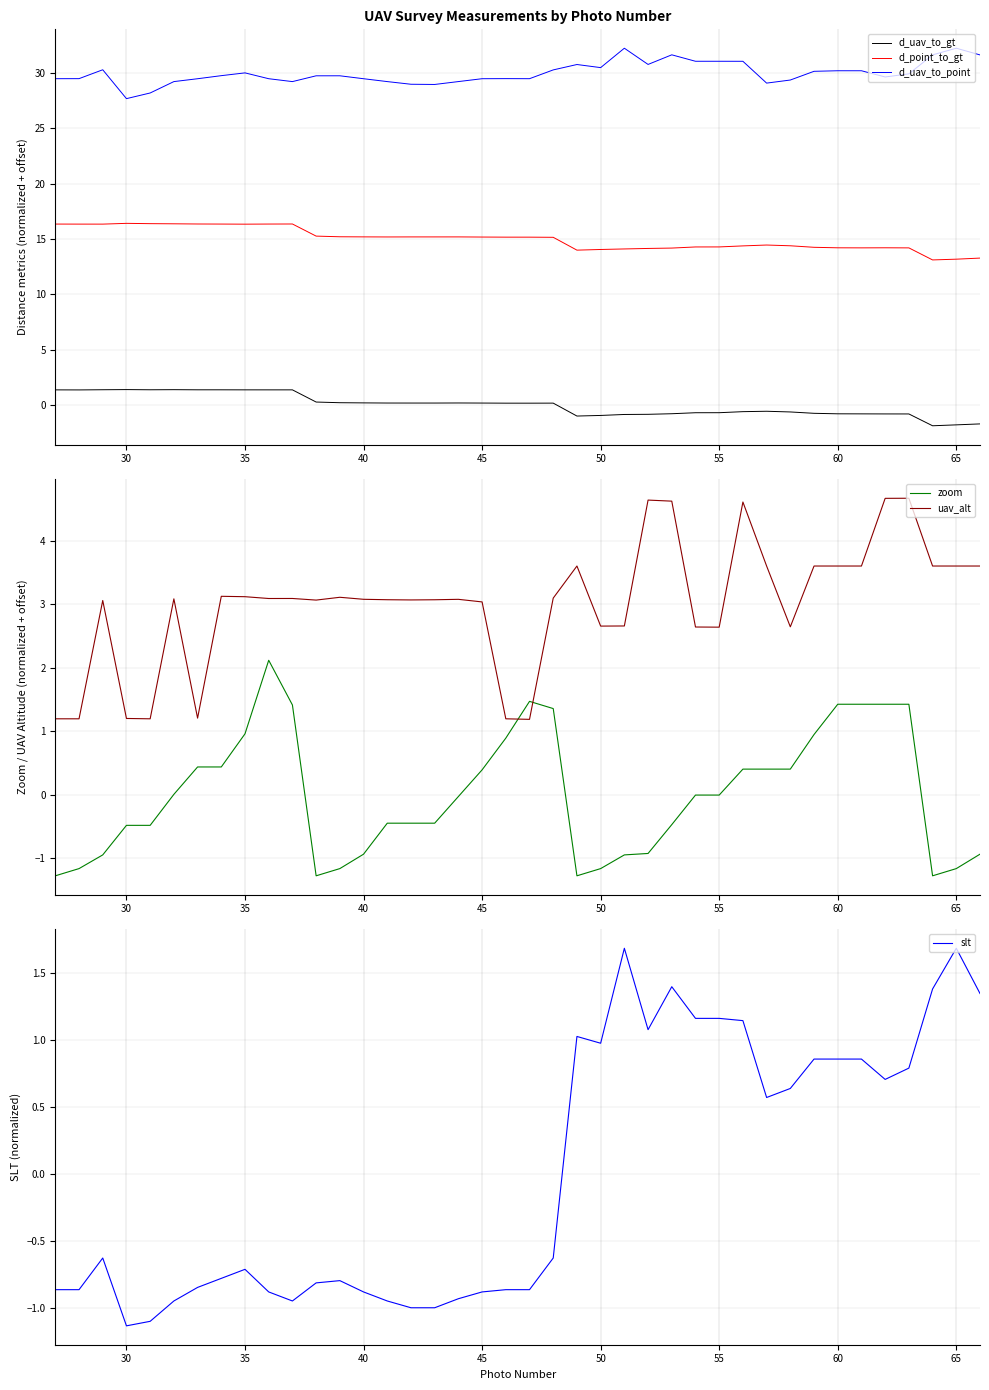

Rank the series by their maximum value, from highest to lowest.

d_uav_to_point, d_point_to_gt, uav_alt, zoom, slt, d_uav_to_gt